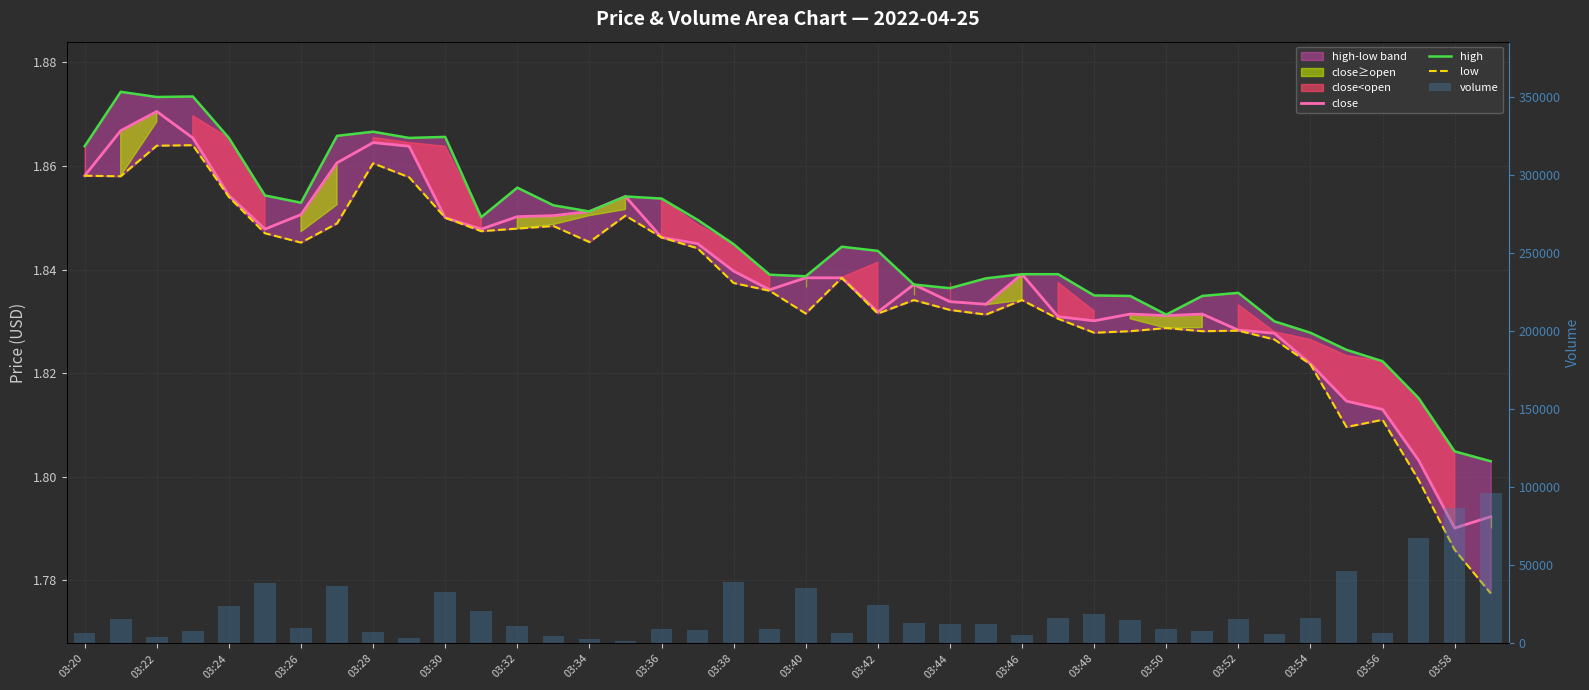

What is the smallest value displayed?

1.8